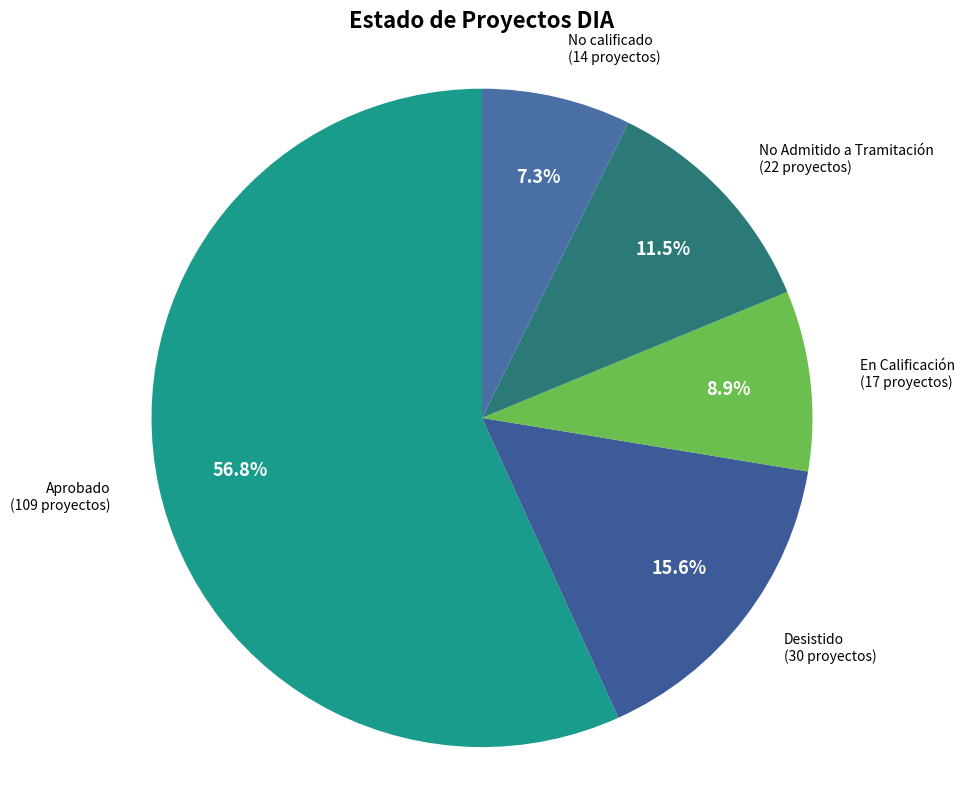

Which has a higher value, Aprobado or No calificado?

Aprobado